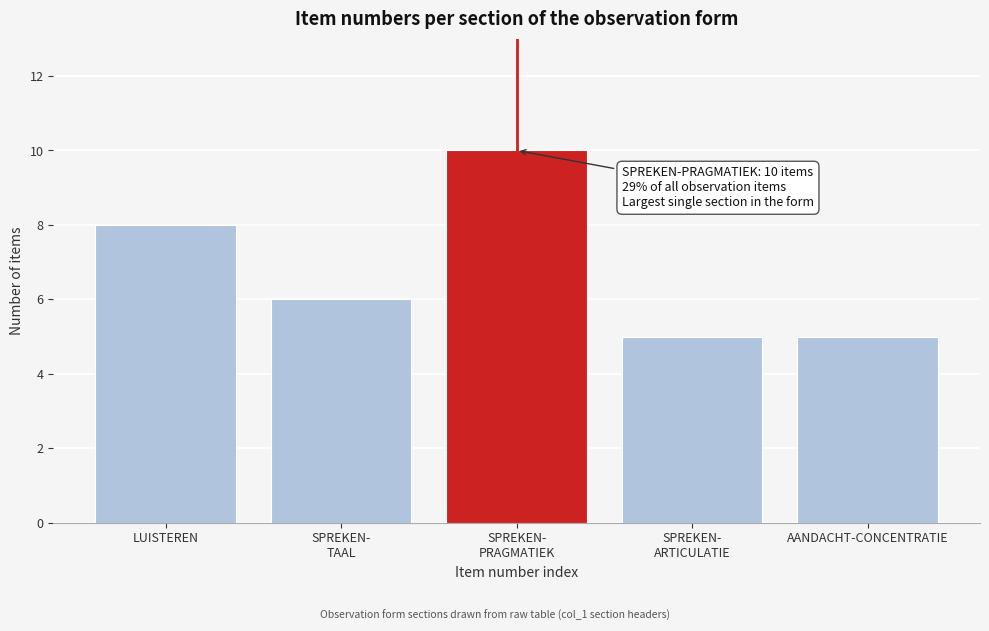

Reading right to left, what are all the values shown in this chart?

5	5	10	6	8